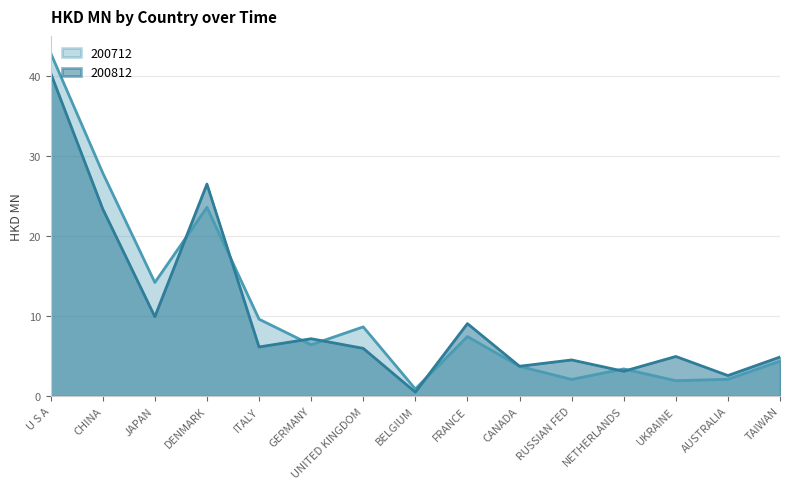

Where is 200712 nearest to the value 21?

DENMARK